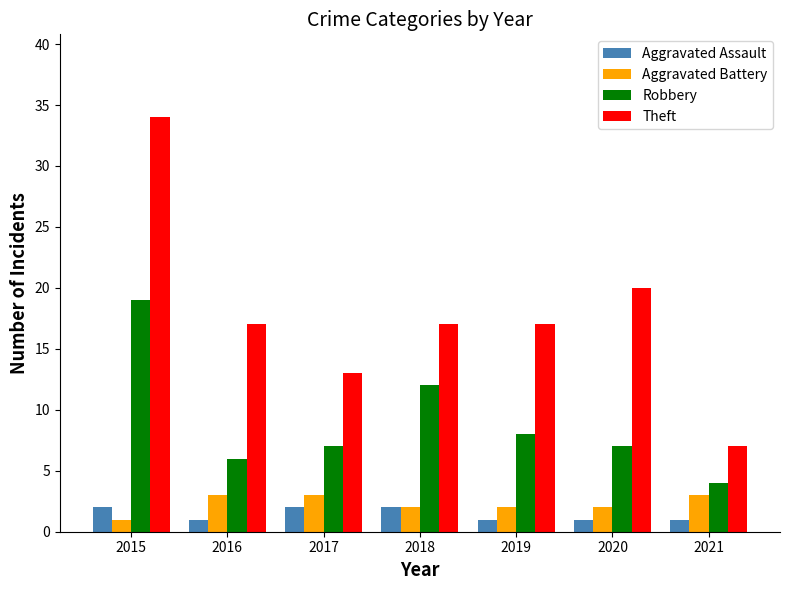

Reading right to left, list all the values displayed in this chart.

Aggravated Assault: 2021=1	2020=1	2019=1	2018=2	2017=2	2016=1	2015=2
Aggravated Battery: 2021=3	2020=2	2019=2	2018=2	2017=3	2016=3	2015=1
Robbery: 2021=4	2020=7	2019=8	2018=12	2017=7	2016=6	2015=19
Theft: 2021=7	2020=20	2019=17	2018=17	2017=13	2016=17	2015=34